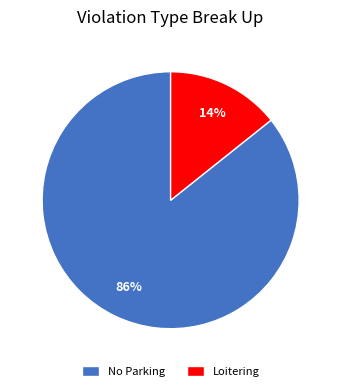

The Loitering slice represents 14% of the pie. True or false?

True